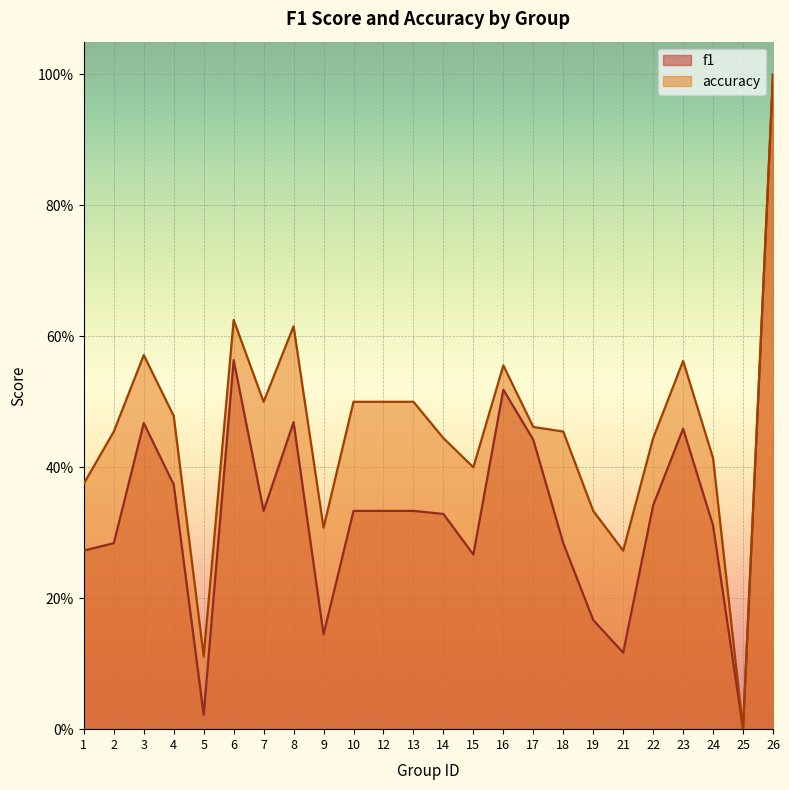

How many interior local peaks does the f1 series have?

5